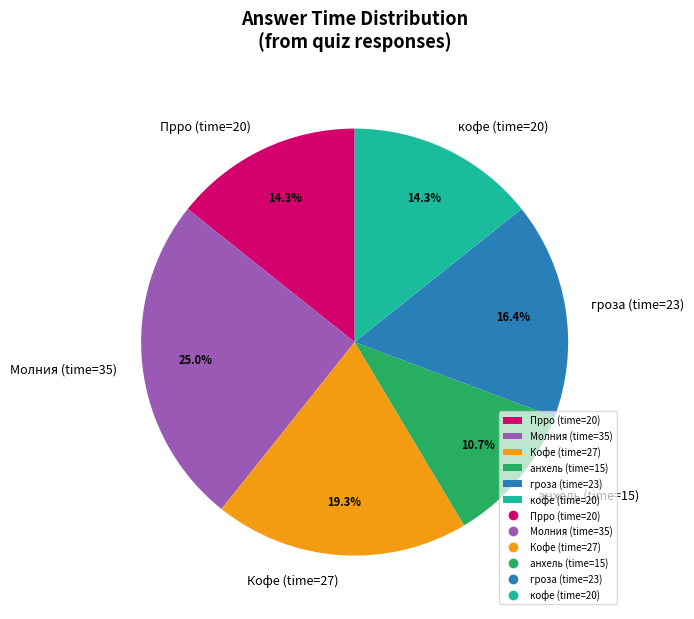

Is there a majority slice in this chart?

No